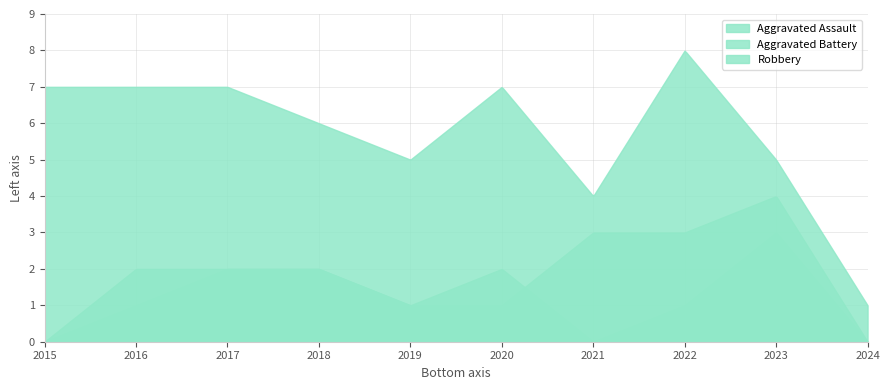

Reading left to right, what are all the values shown in this chart?

Aggravated Assault: 0	1	2	2	1	2	0	1	3	0
Aggravated Battery: 0	2	2	2	1	1	3	3	4	0
Robbery: 7	7	7	6	5	7	4	8	5	1